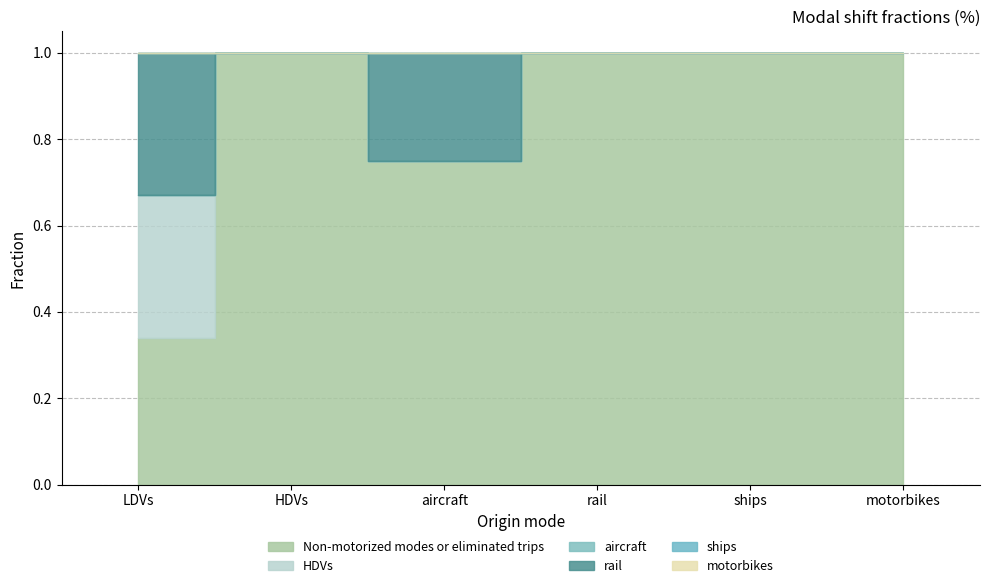

True or false: ships and rail cross at least once.

False